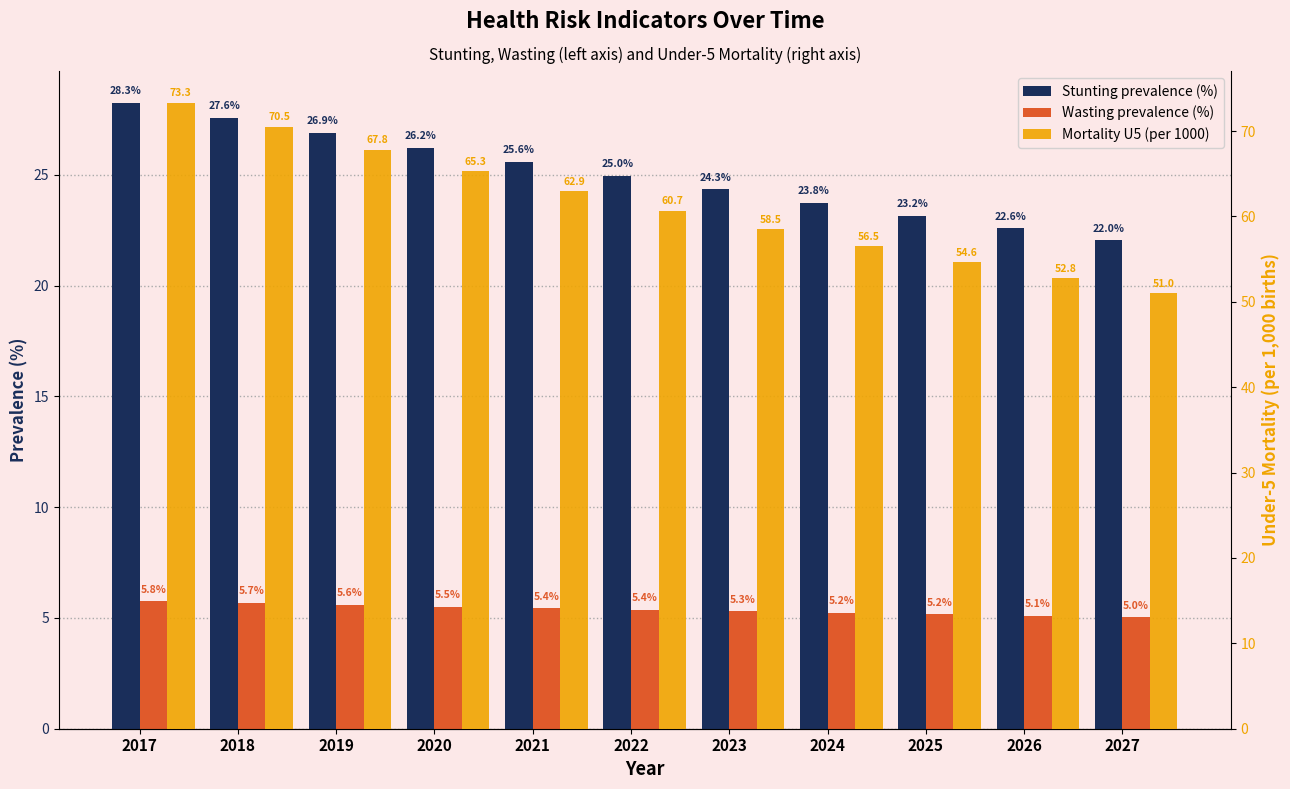

What is the difference between the maximum and minimum values in the Mortality U5 (per 1000) series?

22.3